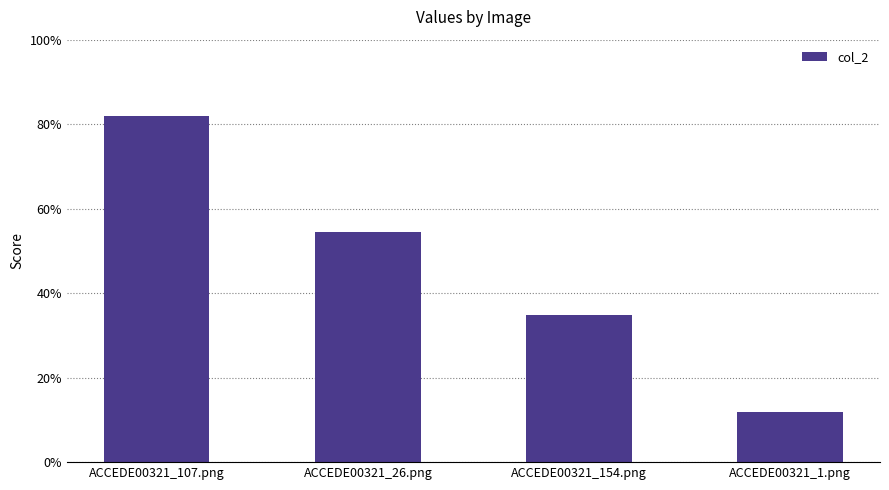

What is the label of the 3rd bar from the left?

ACCEDE00321_154.png